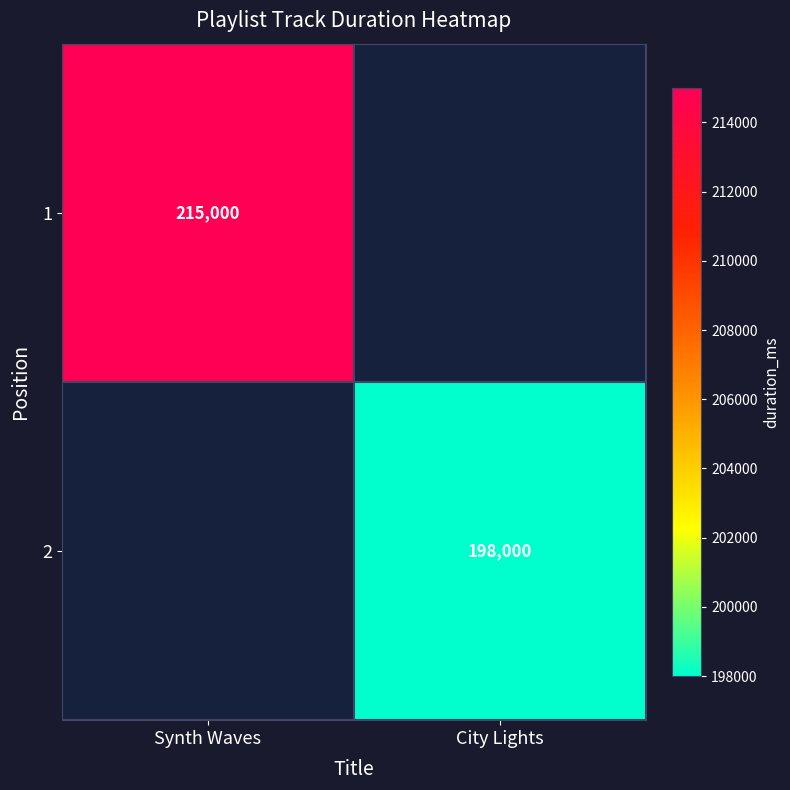

Between City Lights and Synth Waves, which is larger?

Synth Waves